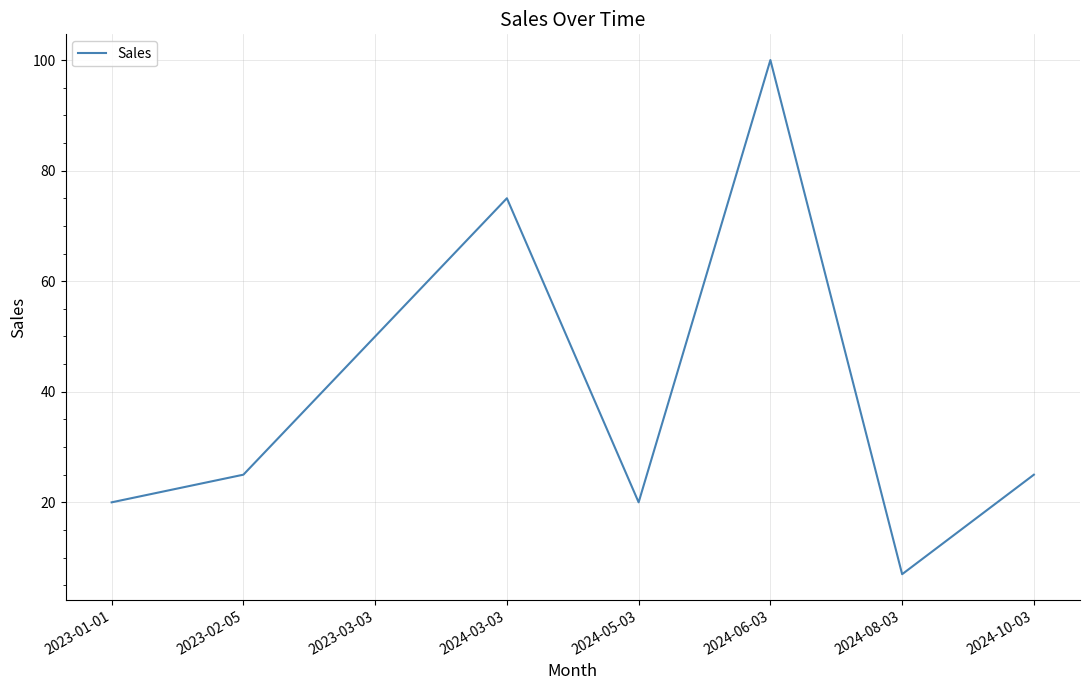

What is the smallest value displayed?

7